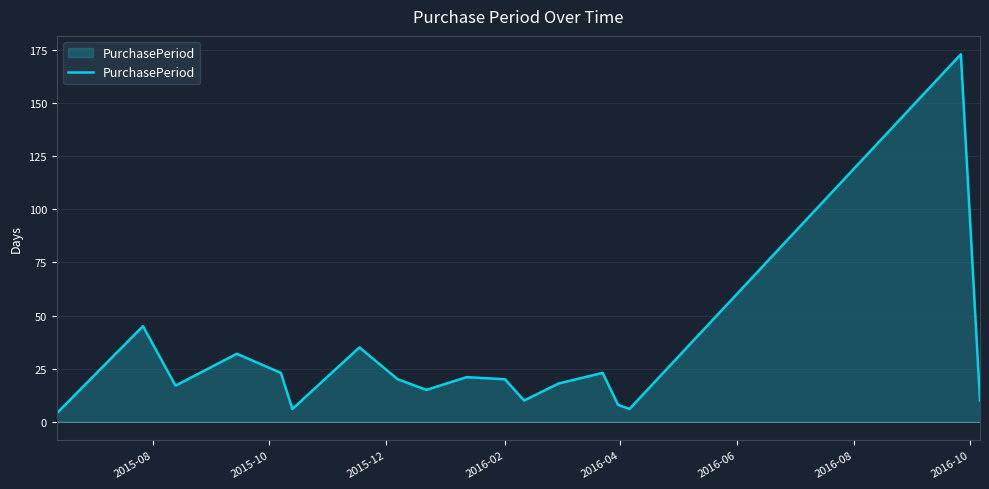

What is the smallest value displayed?

4